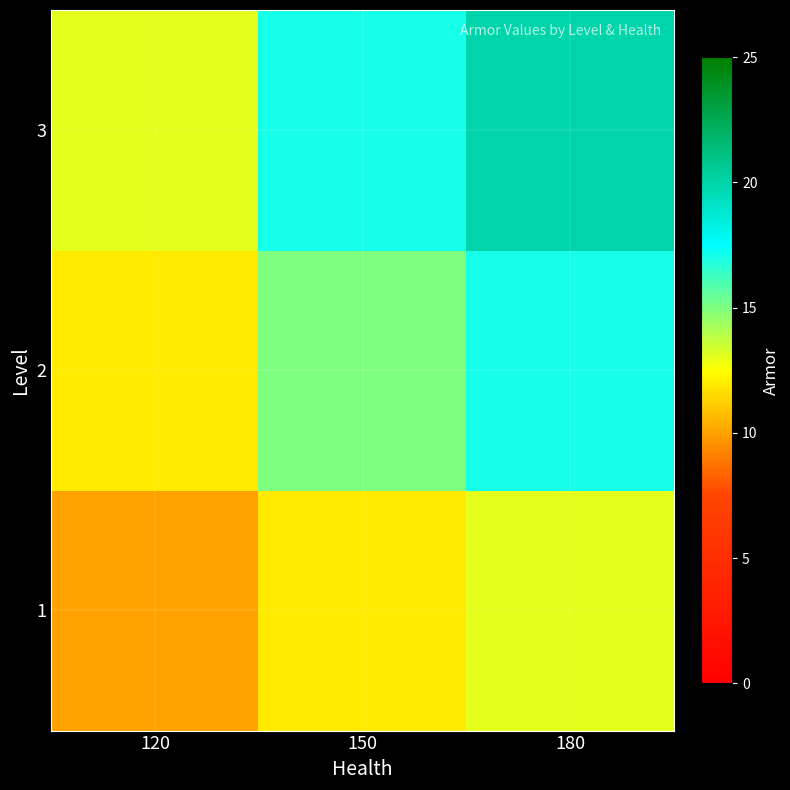

Reading left to right, list all the values displayed in this chart.

1: 120=10	150=12	180=13
2: 120=12	150=15	180=17
3: 120=13	150=17	180=20